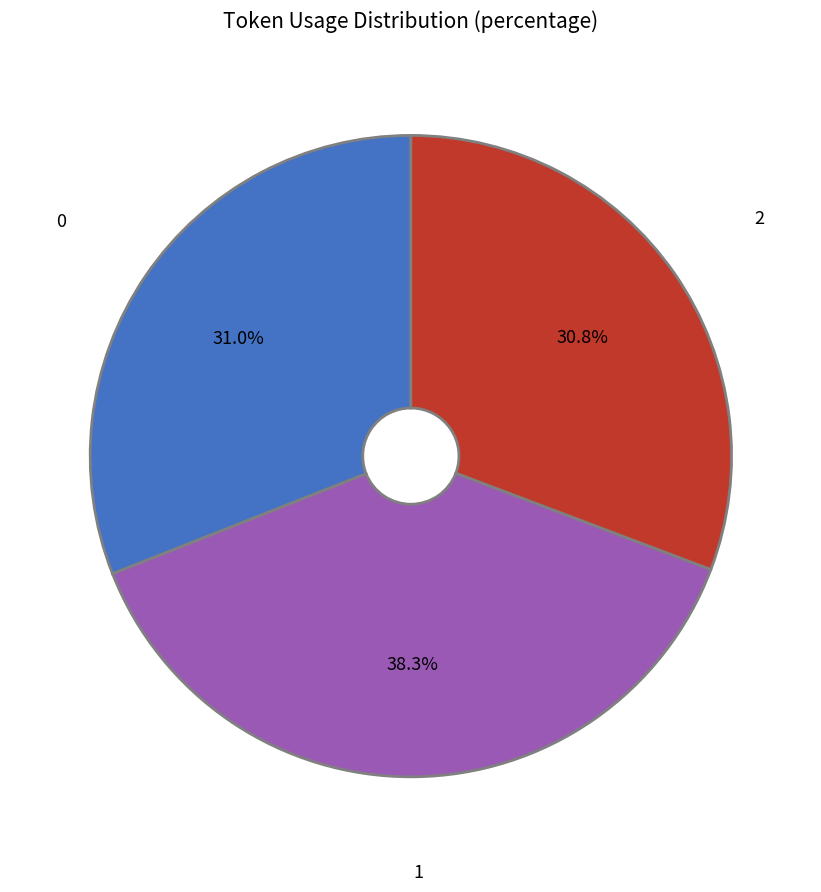

Does any single category account for the majority?

No